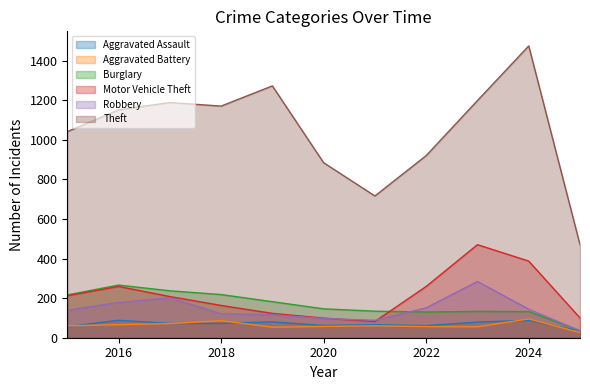

What is the difference between the Burglary values at 2022 and 2018?

88